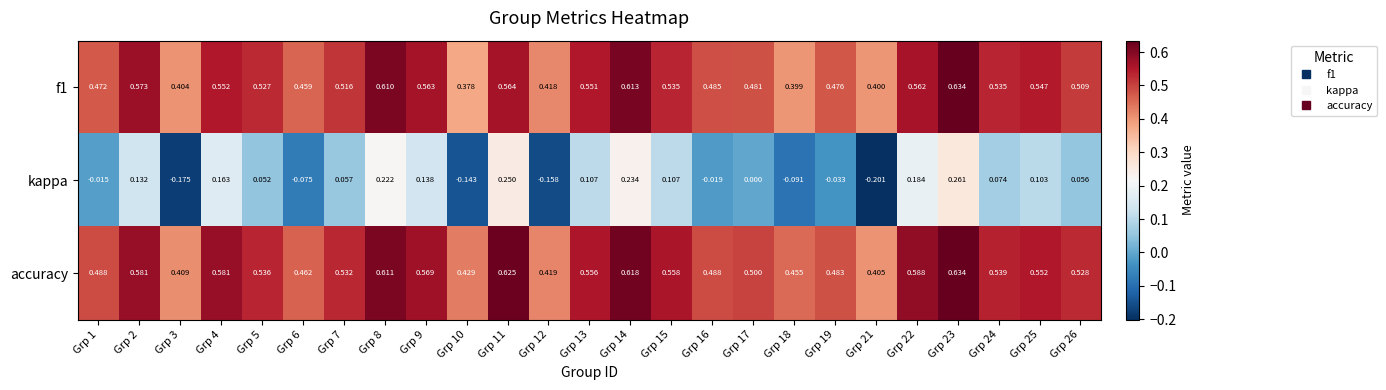

Which series changed the most between Grp 5 and Grp 9?

kappa